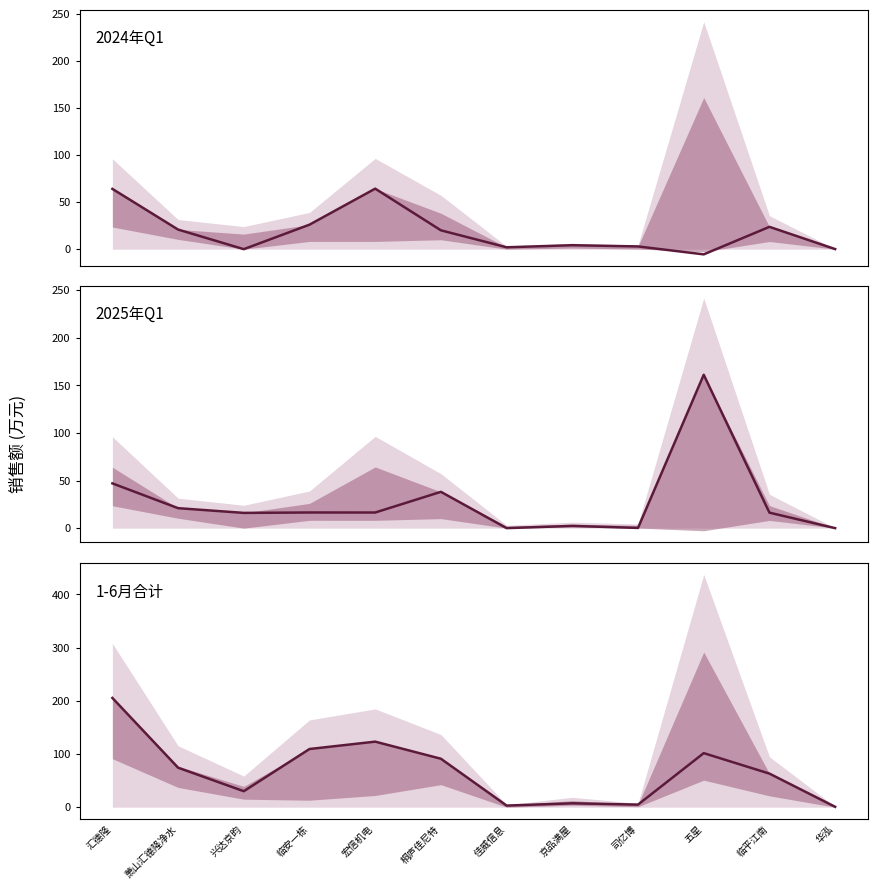

Reading left to right, transcribe all the data shown in this chart.

2024年Q1: 汇德隆=64.0	萧山汇德隆净水=20.8	兴达京昀=0.0	临安一栋=26.0	宏信机电=64.3	桐庐佳尼特=20.0	佳威信息=2.0	京品满屋=4.2	司亿博=2.9	五星=-5.5	临平江南=23.7	华泓=0.1
2025年Q1: 汇德隆=47.0	萧山汇德隆净水=21.0	兴达京昀=16.0	临安一栋=16.4	宏信机电=16.4	桐庐佳尼特=38.1	佳威信息=0.0	京品满屋=2.3	司亿博=0.2	五星=161.0	临平江南=16.3	华泓=0.0
1-6月合计: 汇德隆=205.3	萧山汇德隆净水=74.2	兴达京昀=30.0	临安一栋=109.3	宏信机电=123.1	桐庐佳尼特=91.0	佳威信息=3.0	京品满屋=7.3	司亿博=4.8	五星=101.6	临平江南=63.1	华泓=0.7